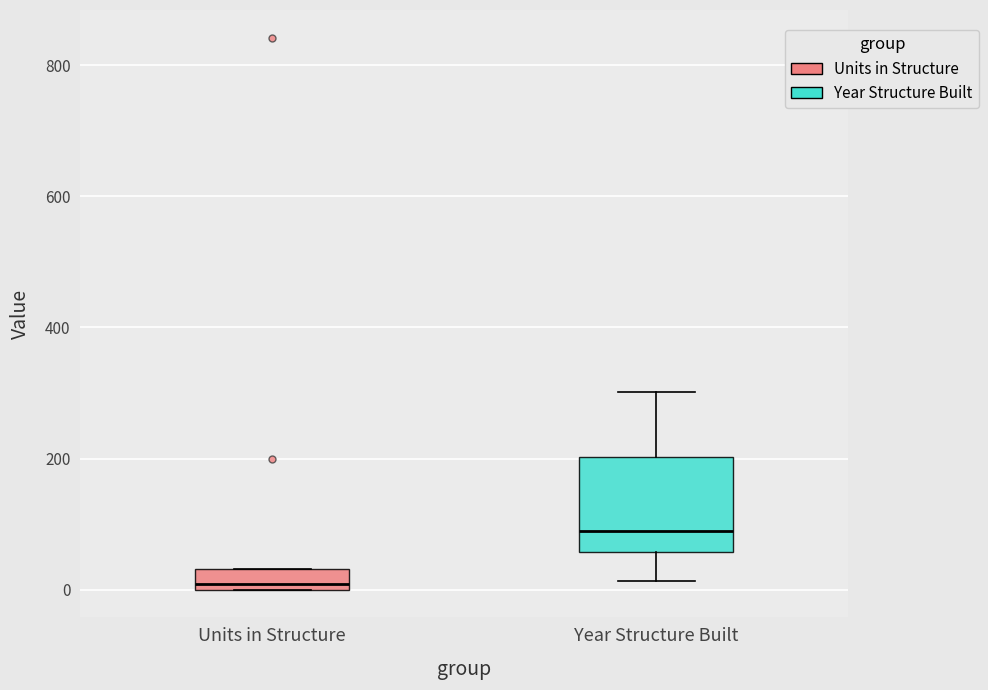

Reading left to right, read every box against the y-axis: the position of its median line, the range the box covers, and the ends of its whiskers. The values are not printed on the chart, so give them approximately, as read against the axis.

Units in Structure: median 0 (just above the box's lower edge), box 0 to 40, whiskers 0 to 40
Year Structure Built: median 100, box 60 to 200, whiskers 20 to 300